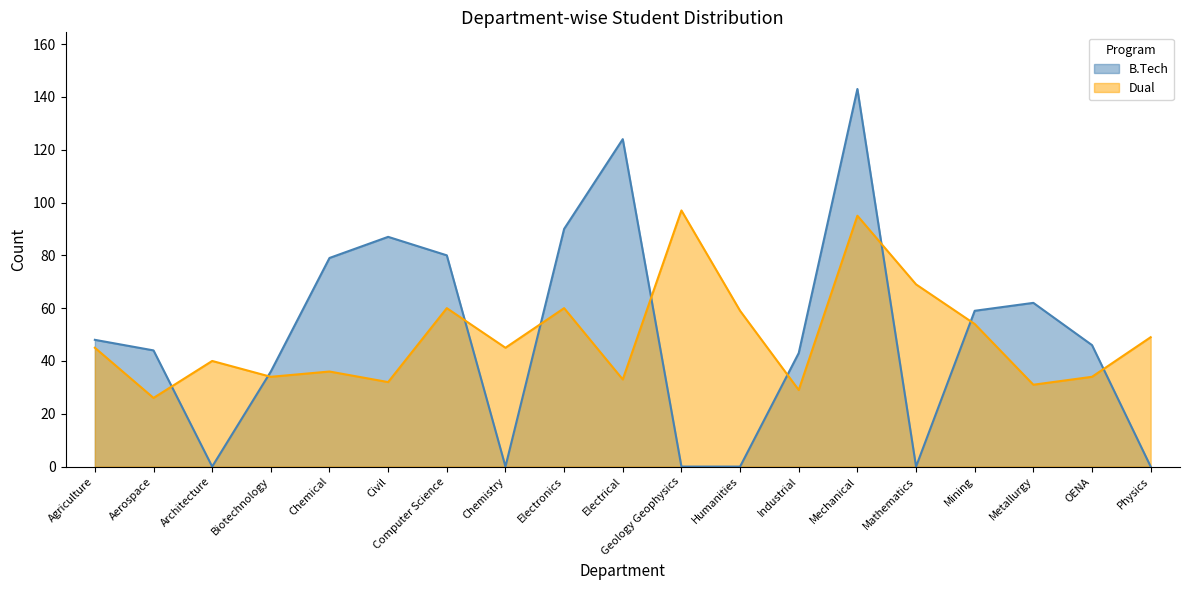

What is the maximum value for B.Tech?

143